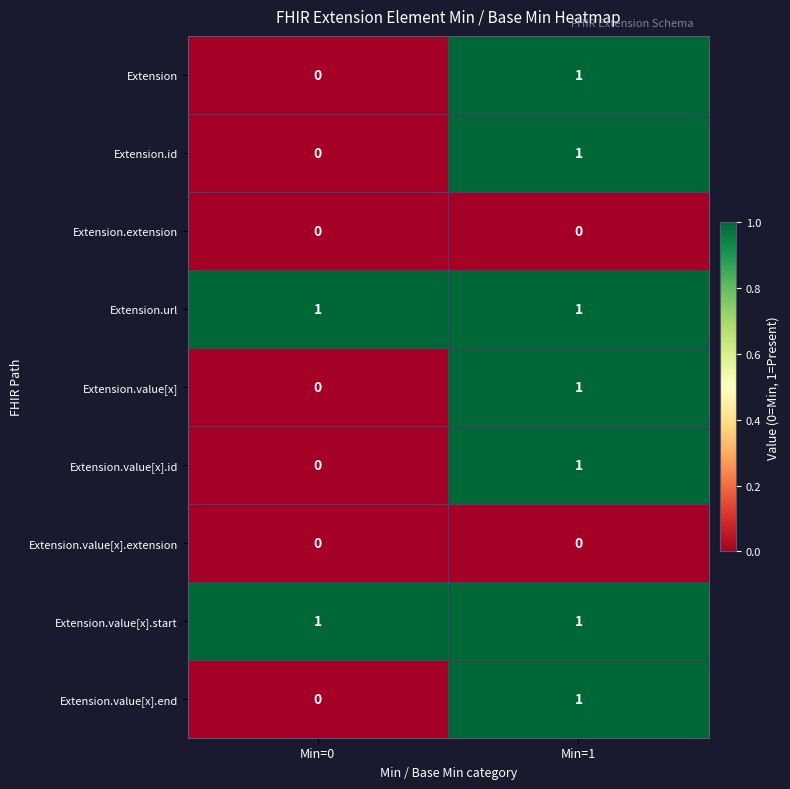

How many series are shown in this chart?

9